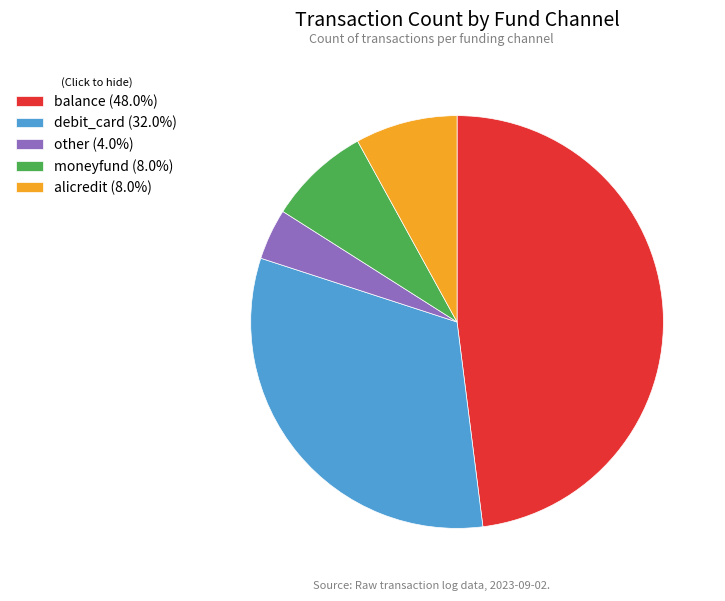

Which slice is the largest?

balance